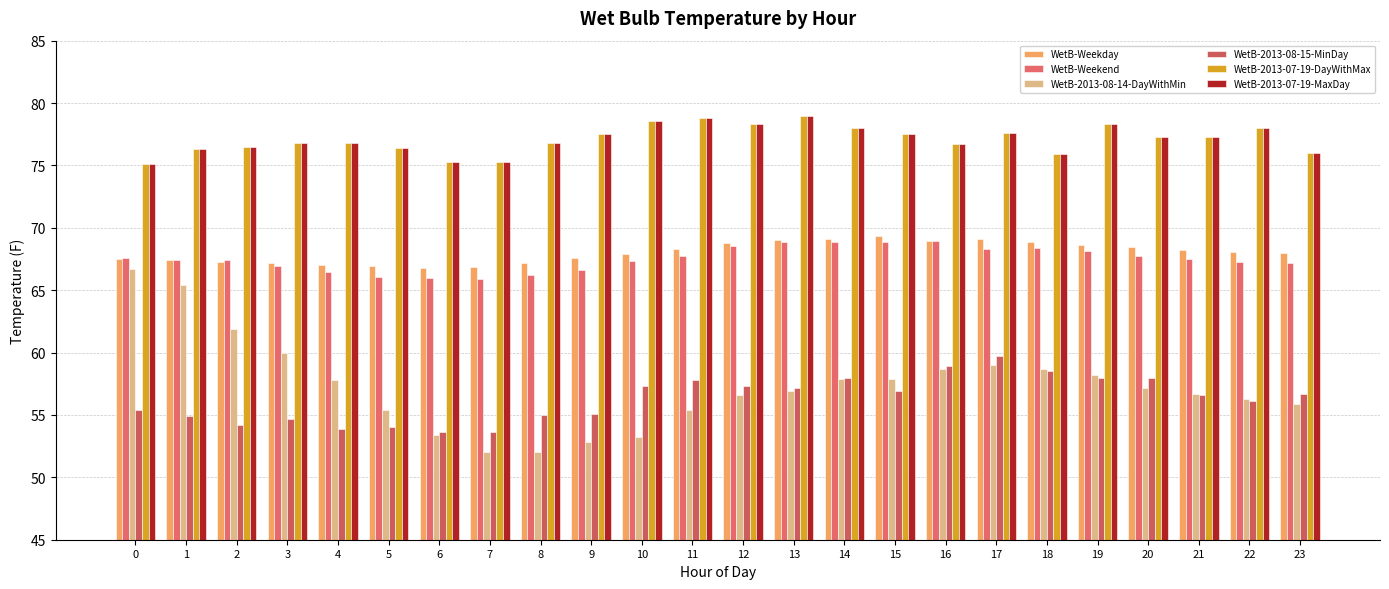

At 22, list the series in order from largest to smallest.

WetB-2013-07-19-DayWithMax, WetB-2013-07-19-MaxDay, WetB-Weekday, WetB-Weekend, WetB-2013-08-14-DayWithMin, WetB-2013-08-15-MinDay